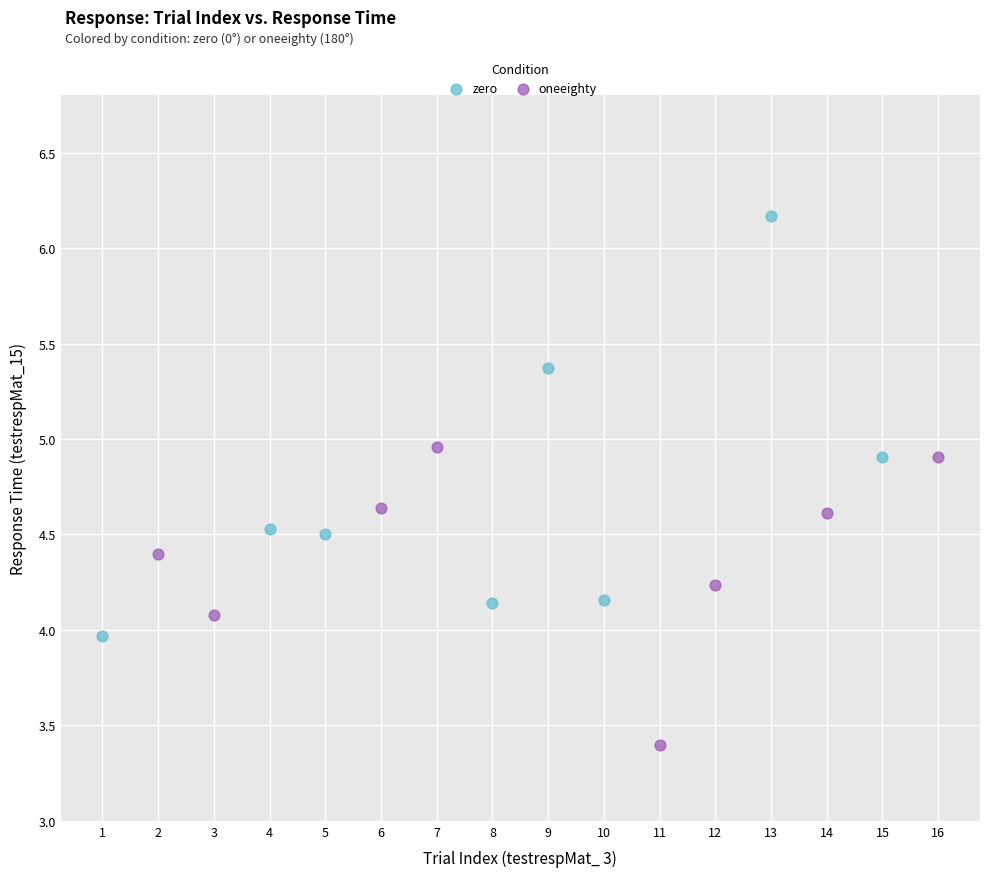

Which series reaches the minimum Y coordinate?

oneeighty